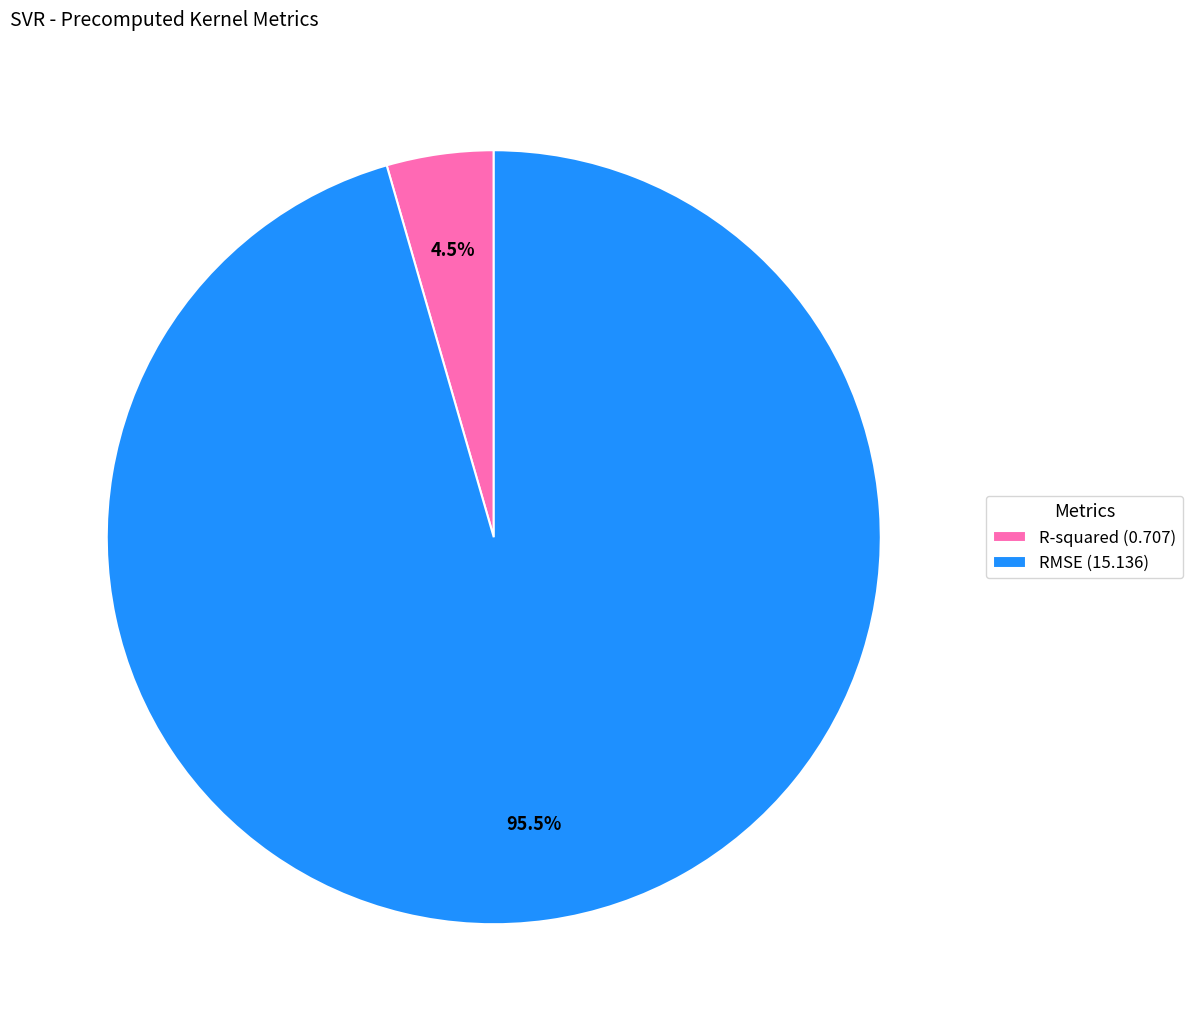

To the nearest percent, what is the average slice percentage?

50%